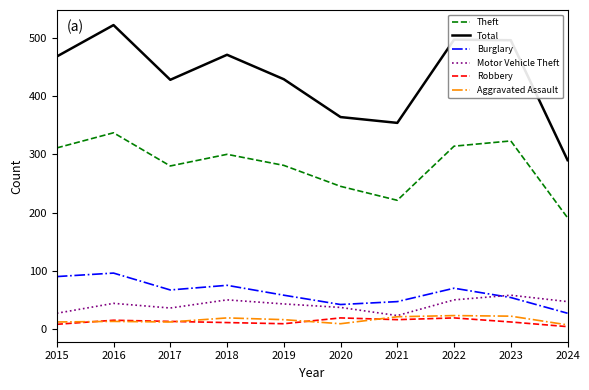

Does the chart have visible grid lines?

No